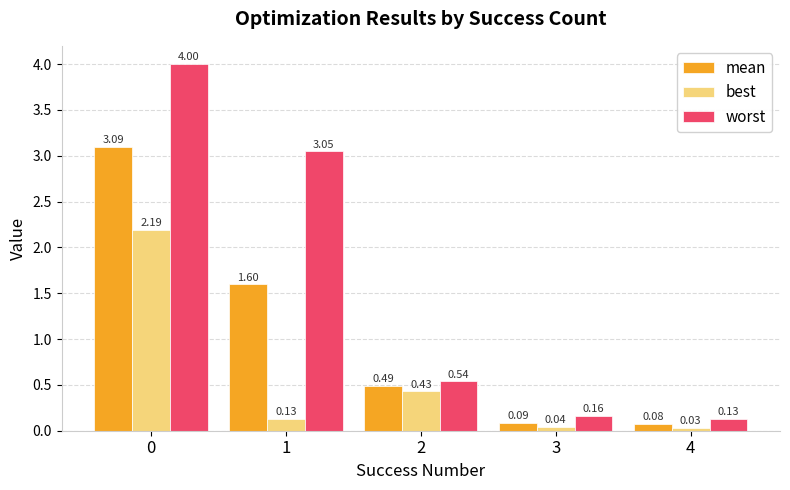

Which series changed the most between 1 and 3?

worst